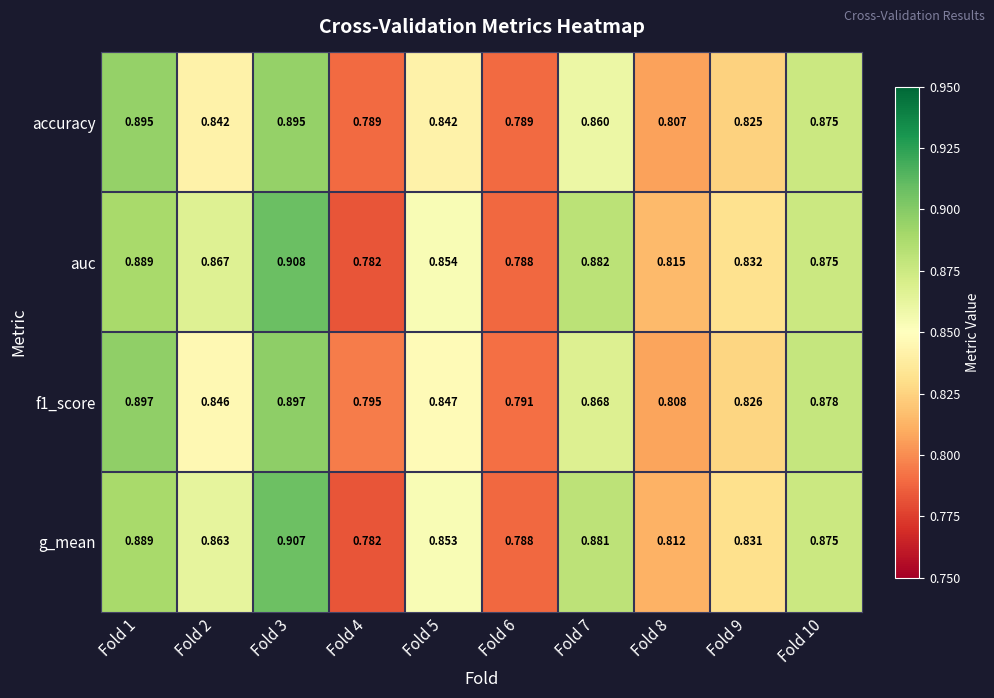

Which series has the widest spread of values?

auc